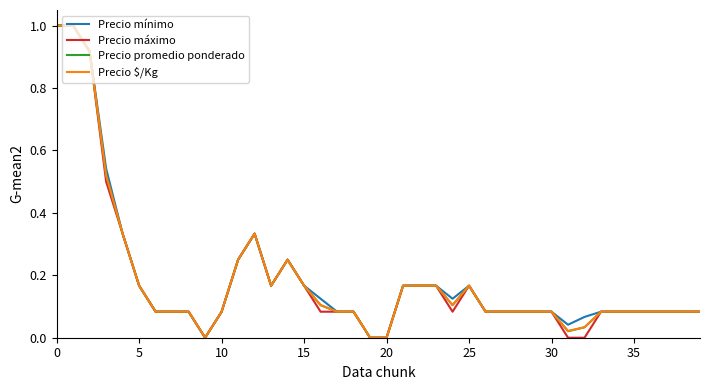

What is the highest value of the Precio máximo series?

1.0